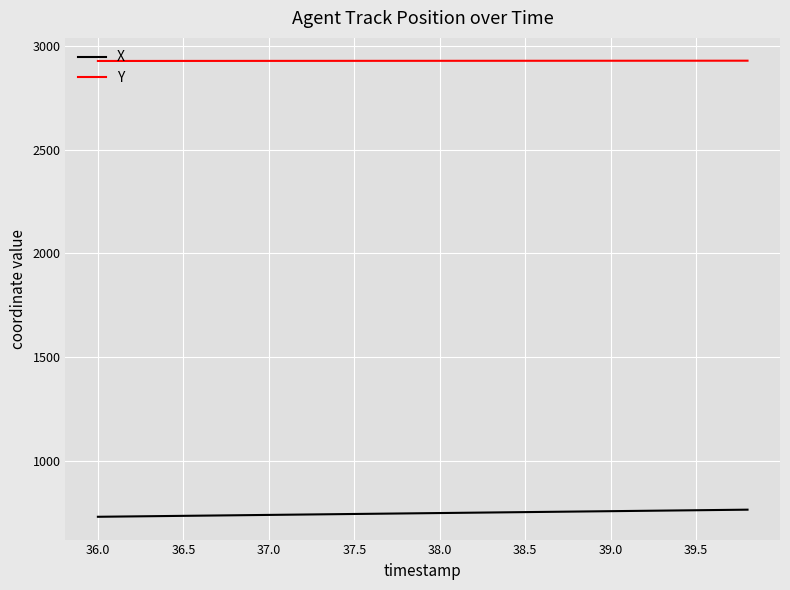

What is the difference between the second highest and minimum values in the X series?

32.5